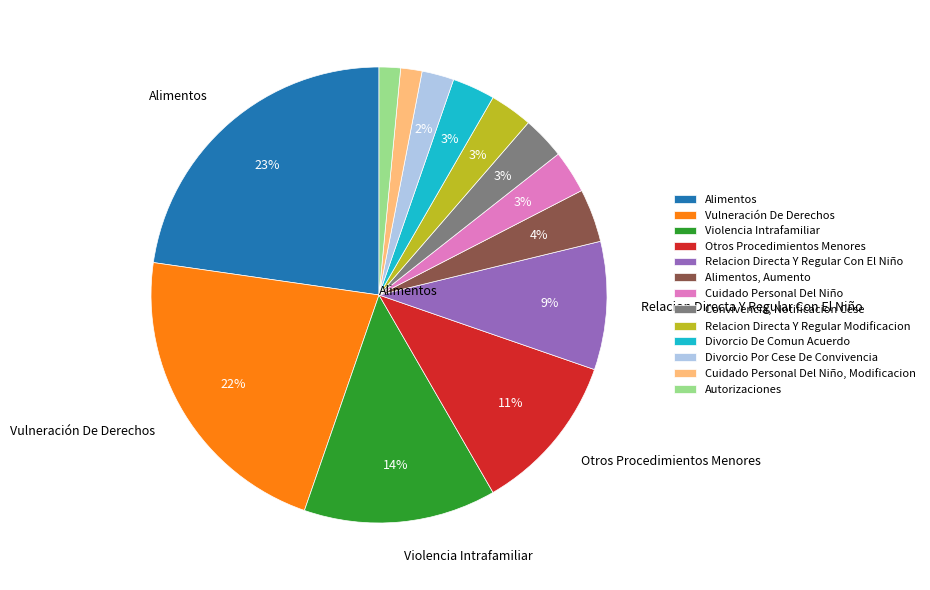

Is there a majority slice in this chart?

No